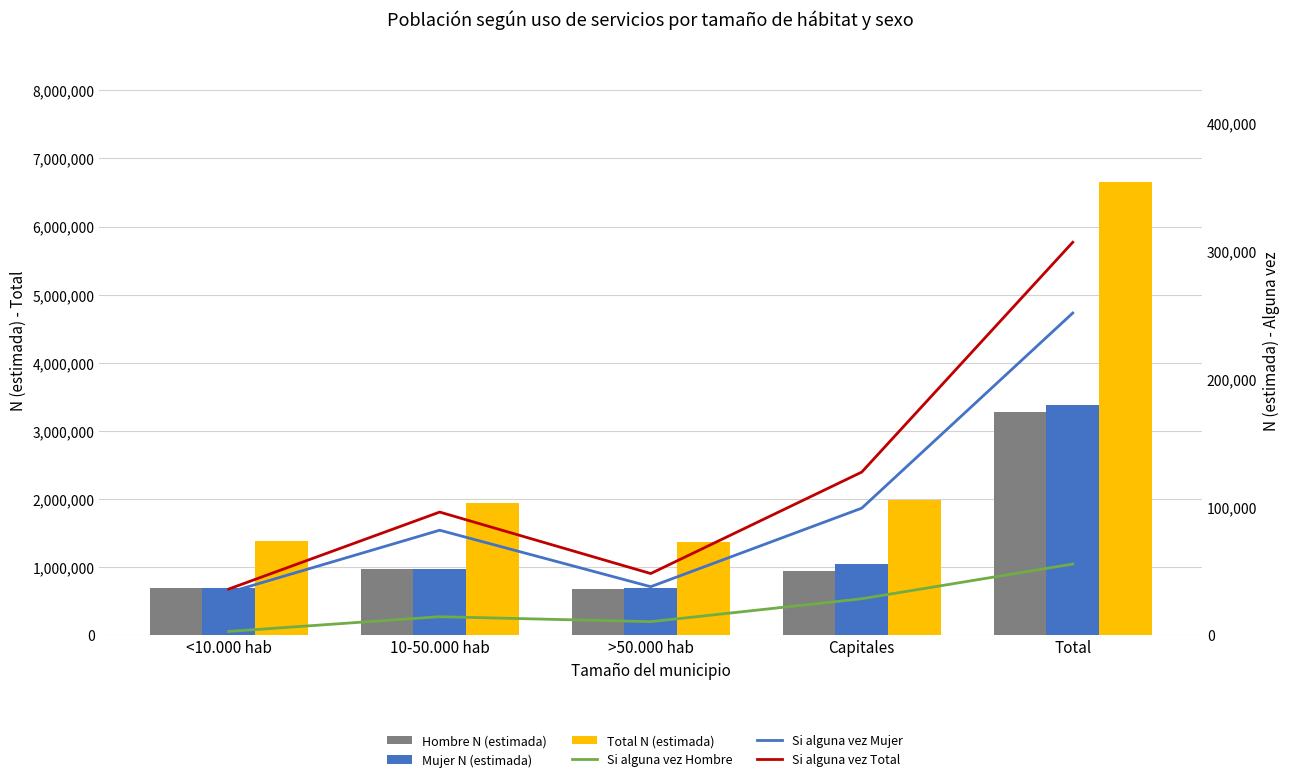

What is the value of the Mujer N (estimada) bar at the 5th from the left?

3379197